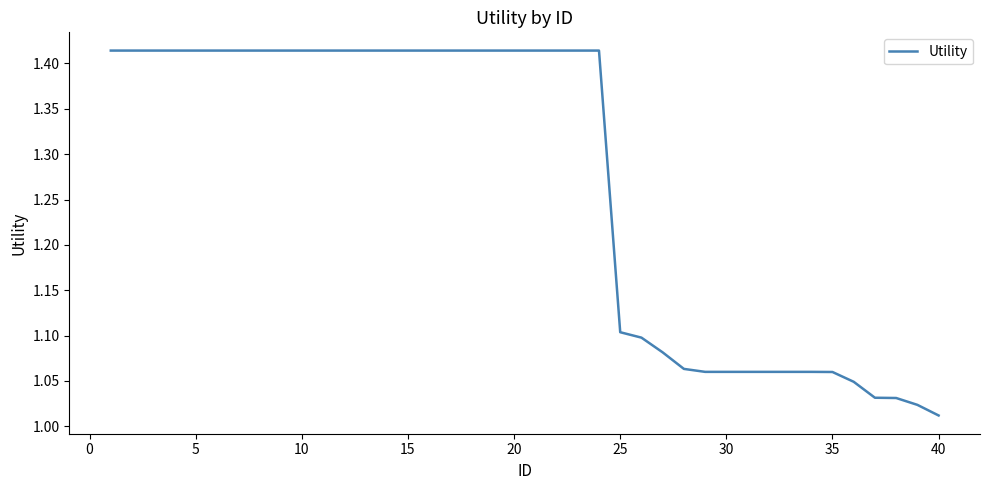

What is the difference between the maximum and minimum values?

0.4